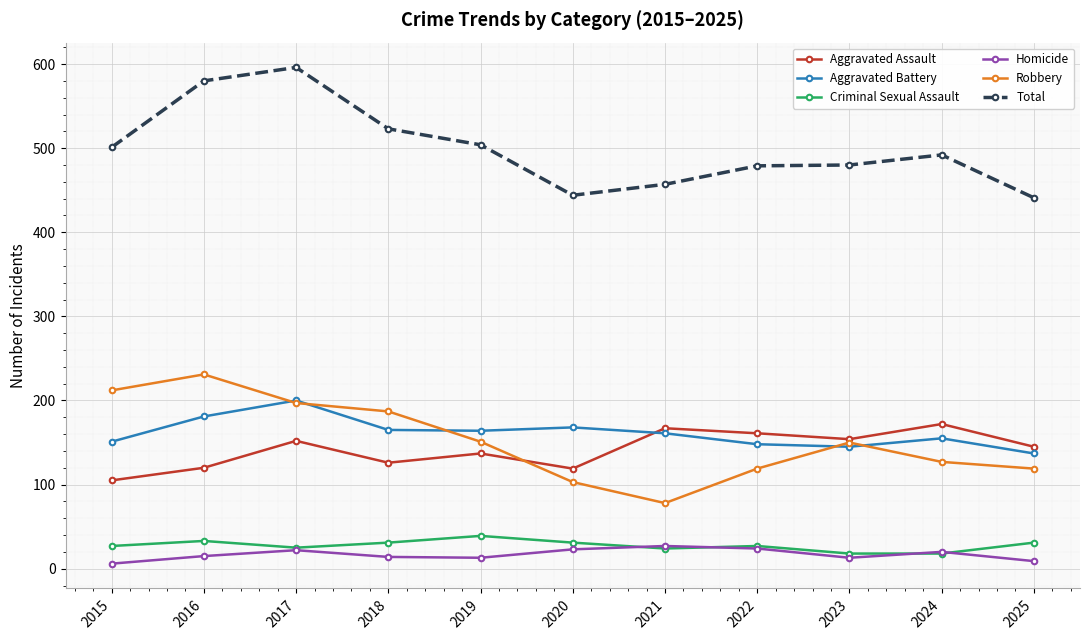

Which series has the largest total across all categories?

Total